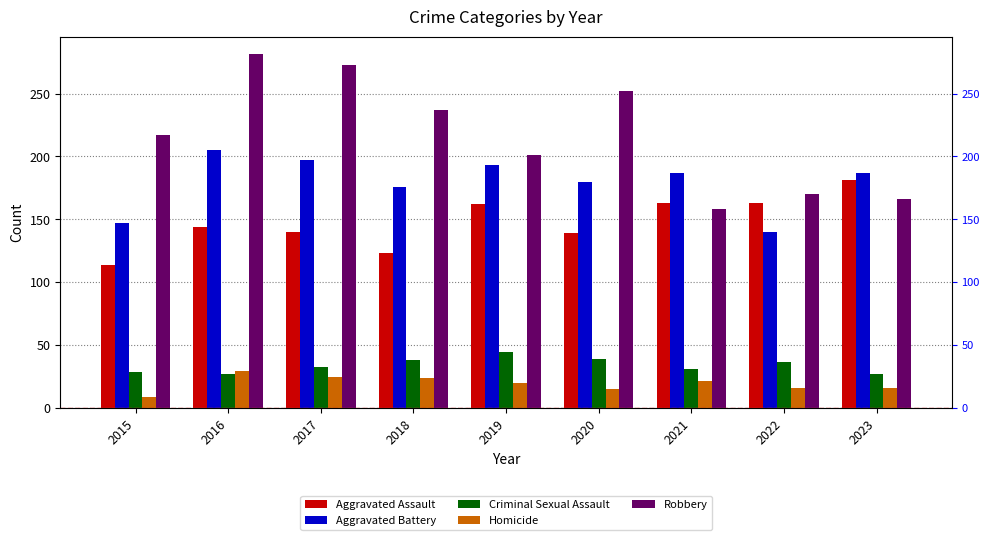

How many distinct data groups are displayed?

5